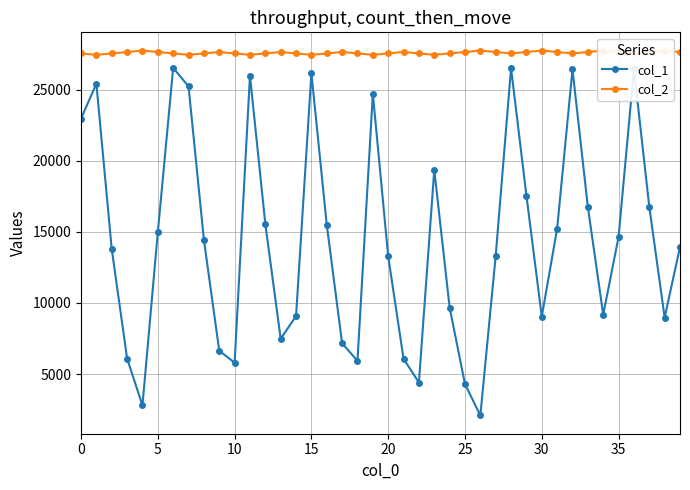

How many data points in col_1 are less than 14442?

20